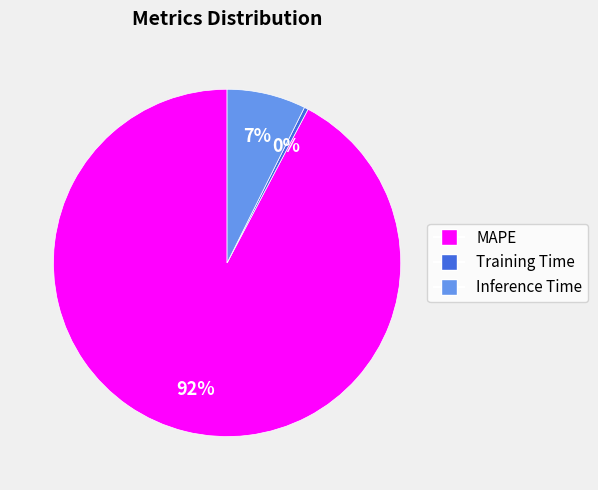

Which slice is the largest?

MAPE